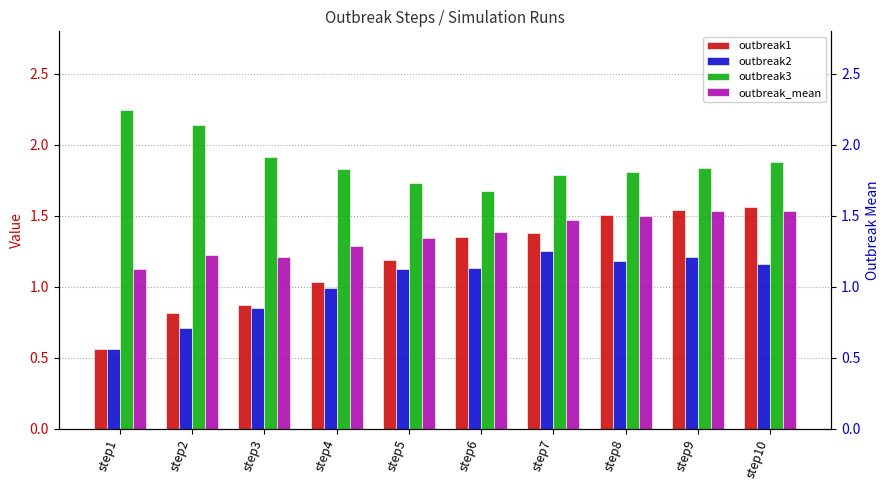

What is the value of the outbreak_mean bar at the 5th from the left?

1.3